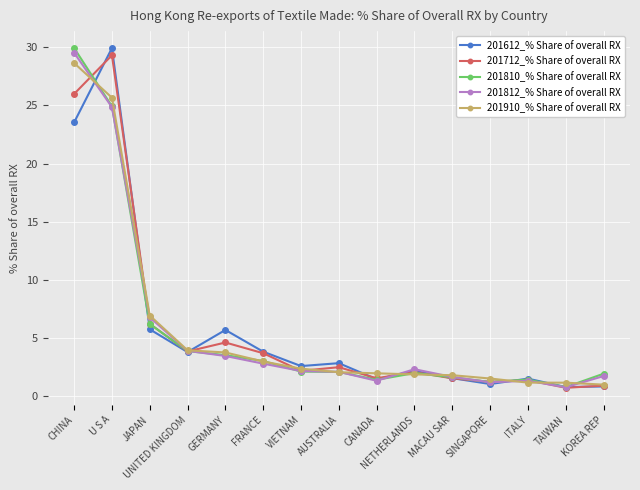

Is the value of 201810_% Share of overall RX at TAIWAN greater than the value of 201910_% Share of overall RX at SINGAPORE?

No